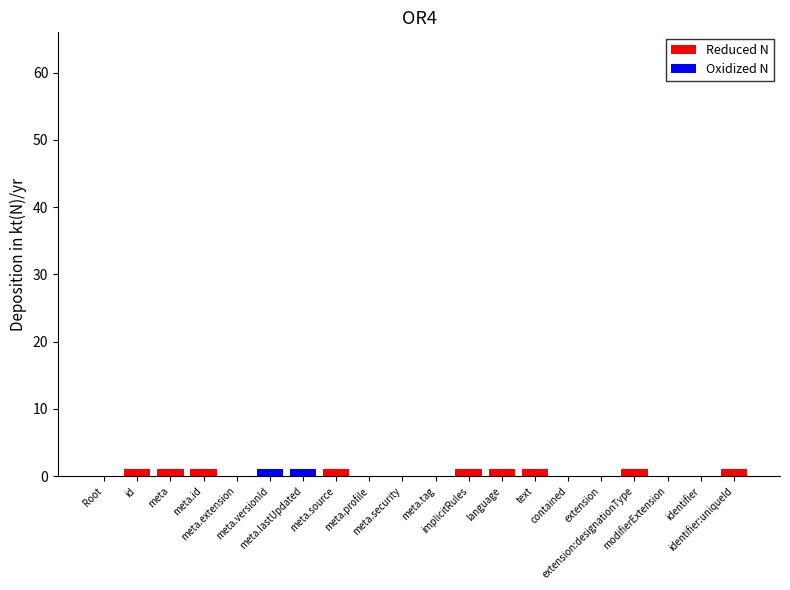

Does the chart contain any negative values?

No